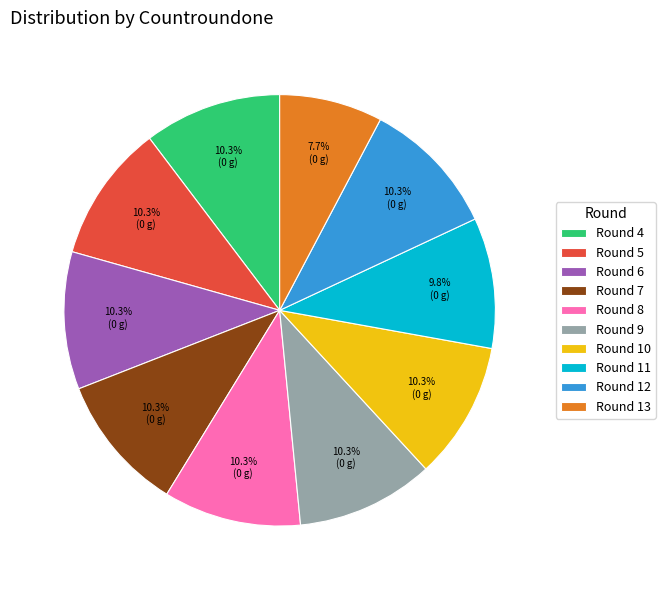

Is there a majority slice in this chart?

No